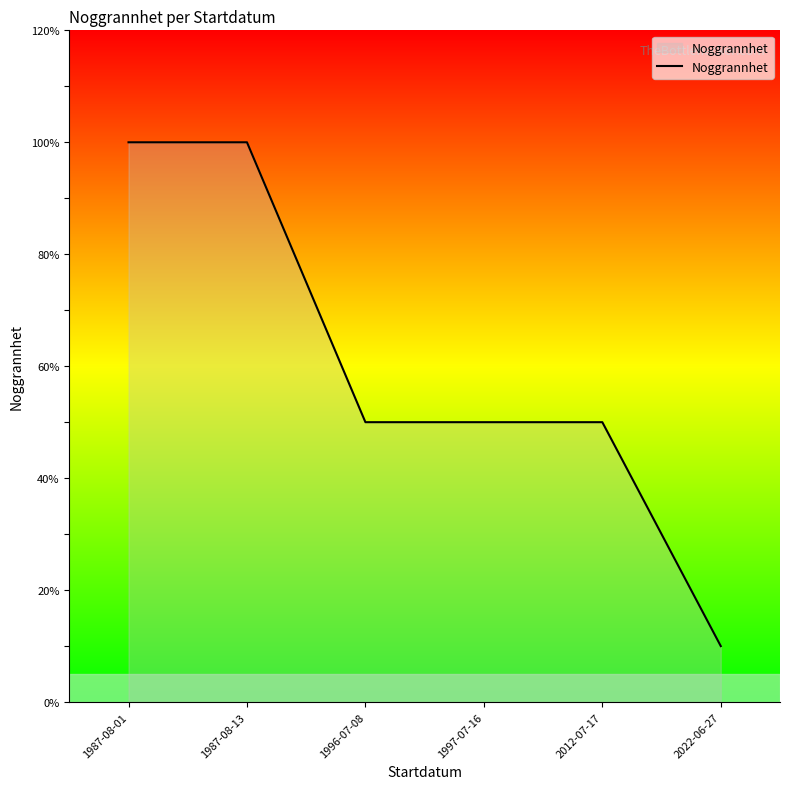

What position from the left is 1996-07-08?

3